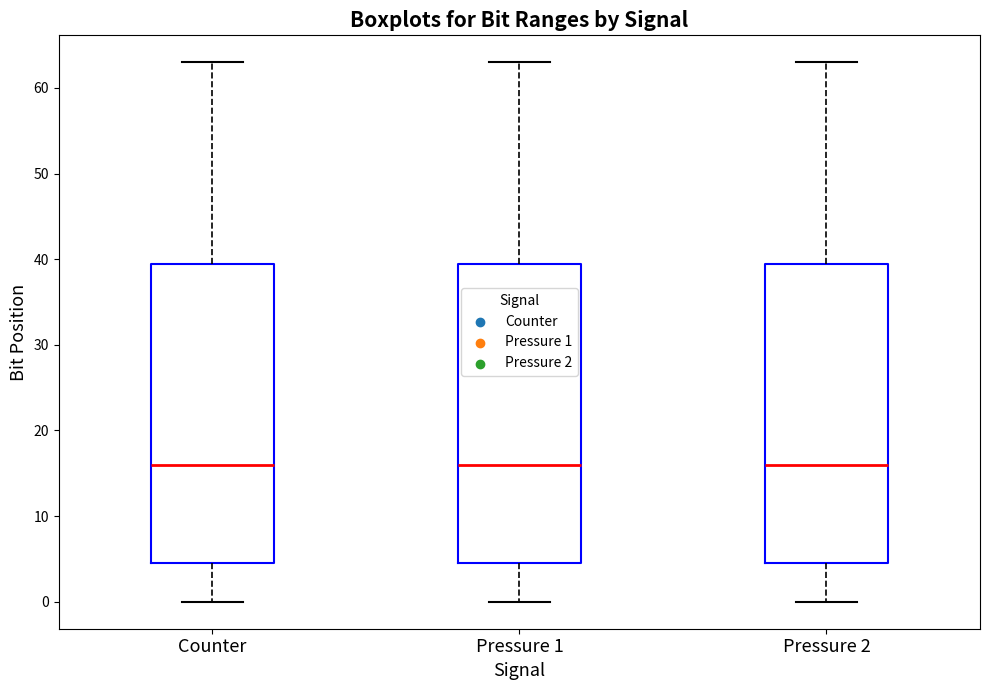

Reading left to right, transcribe this box plot: for each box, give where its median line is, the range the box spans, and where its two whiskers end, as read against the y-axis. The values are not printed on the chart, so give them approximately, as read against the axis.

Counter: median 16, box 5 to 40, whiskers 0 to 63
Pressure 1: median 16, box 5 to 40, whiskers 0 to 63
Pressure 2: median 16, box 5 to 40, whiskers 0 to 63